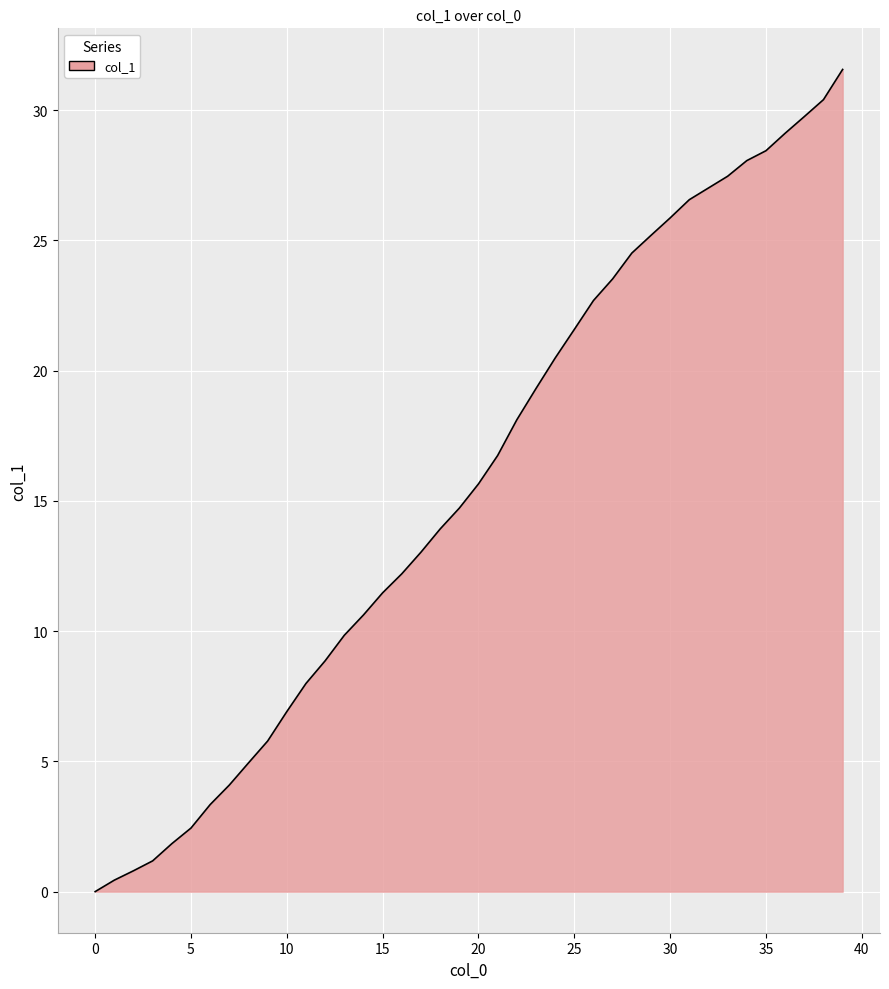

What is the maximum value shown in the chart?

31.6